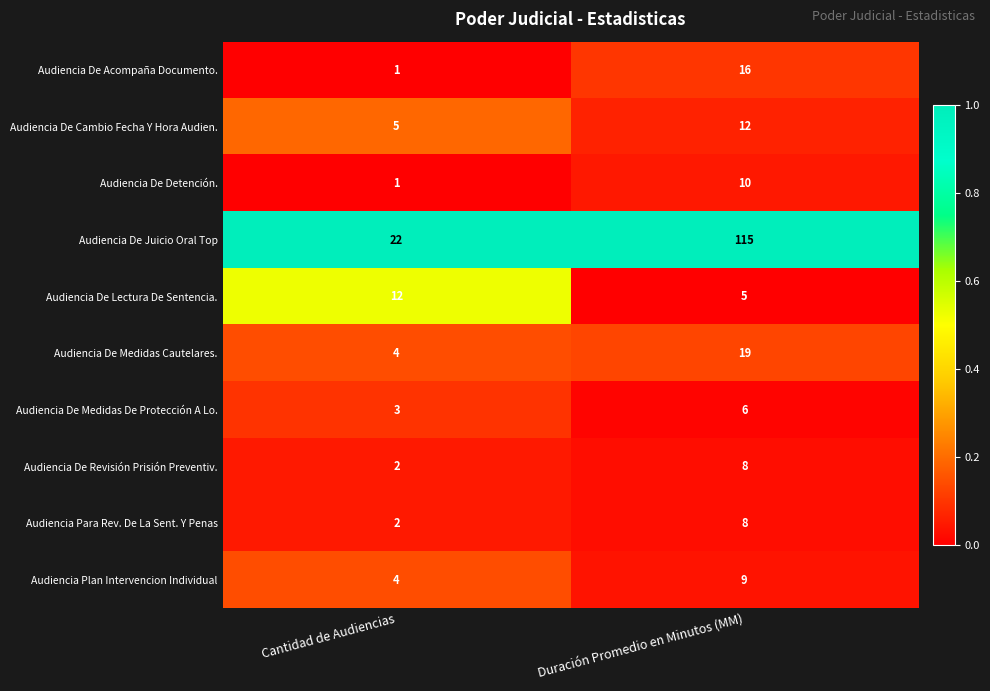

Reading left to right, what are all the values shown in this chart?

Audiencia De Acompaña Documento.: 1	16
Audiencia De Cambio Fecha Y Hora Audien.: 5	12
Audiencia De Detención.: 1	10
Audiencia De Juicio Oral Top: 22	115
Audiencia De Lectura De Sentencia.: 12	5
Audiencia De Medidas Cautelares.: 4	19
Audiencia De Medidas De Protección A Lo.: 3	6
Audiencia De Revisión Prisión Preventiv.: 2	8
Audiencia Para Rev. De La Sent. Y Penas: 2	8
Audiencia Plan Intervencion Individual: 4	9